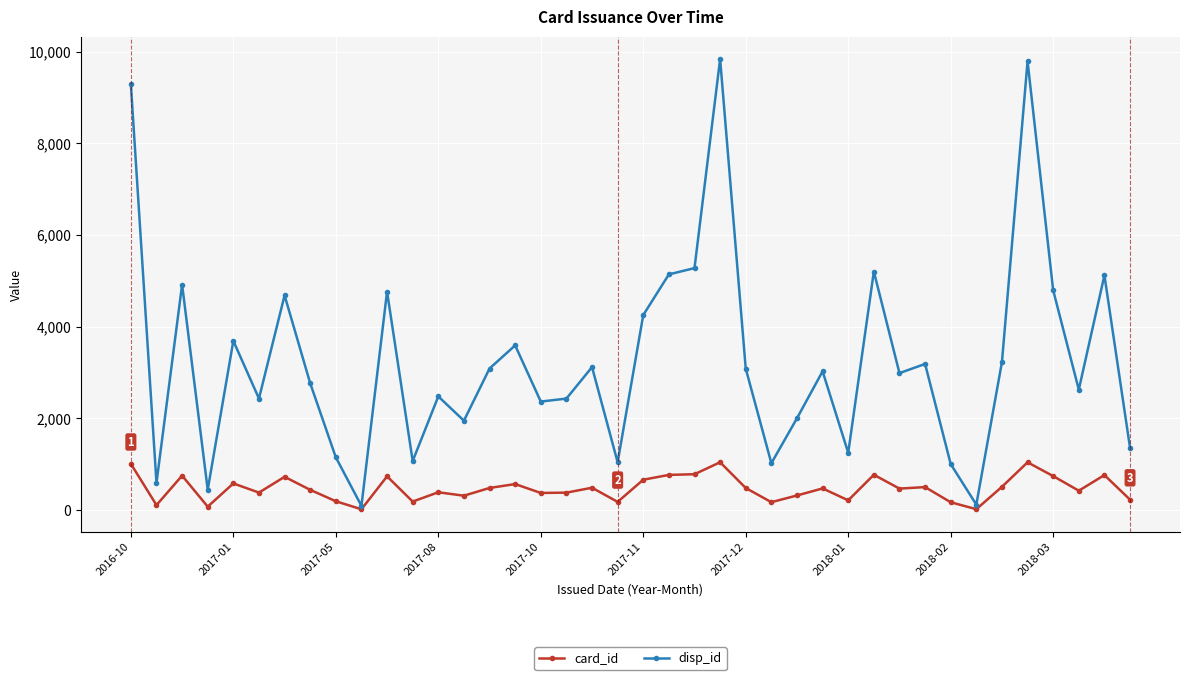

What is the highest value of the card_id series?

1039